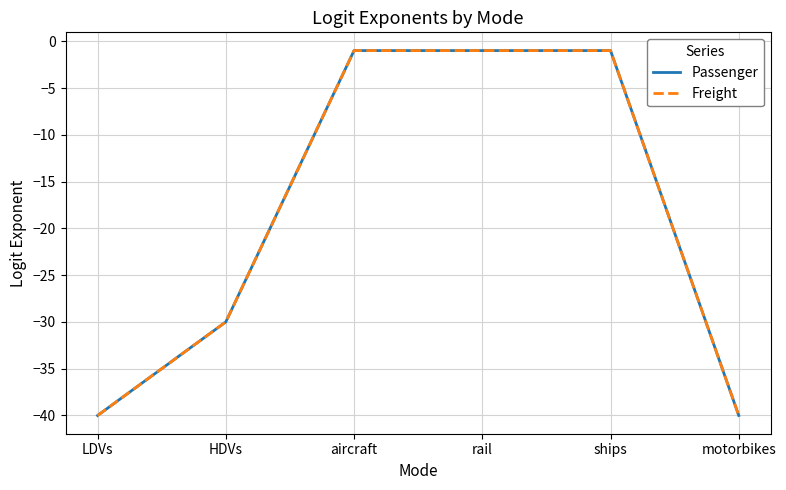

Does the chart display data point markers on the line(s)?

No